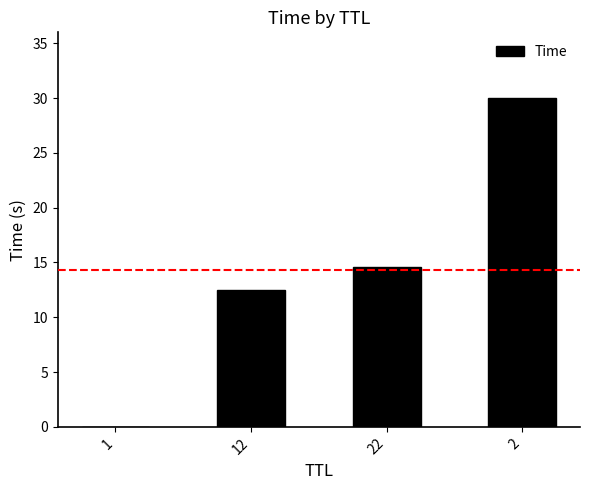

What is the sum of all values?

57.1